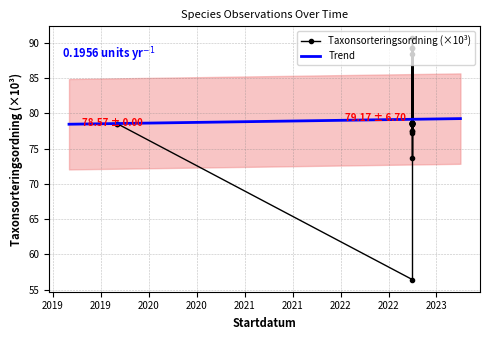

The chart shows a value of 20.4 at 2022-10-06. True or false?

False